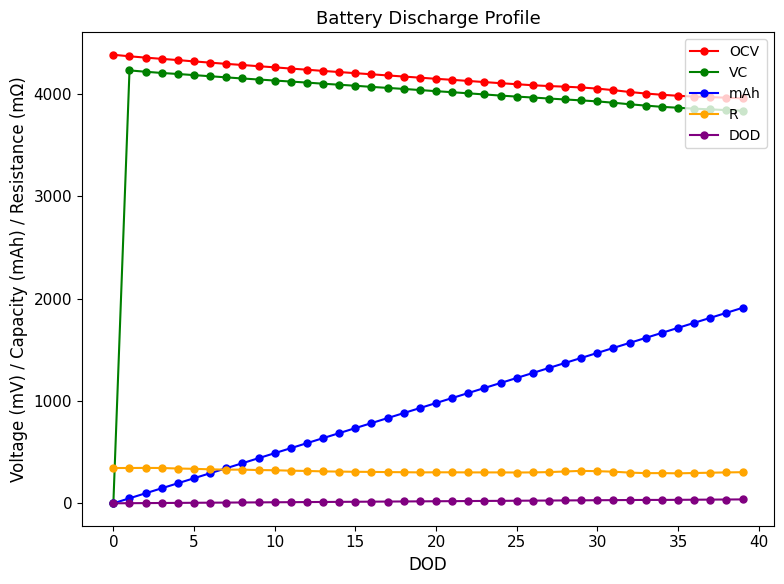

Which series has the largest total across all categories?

OCV